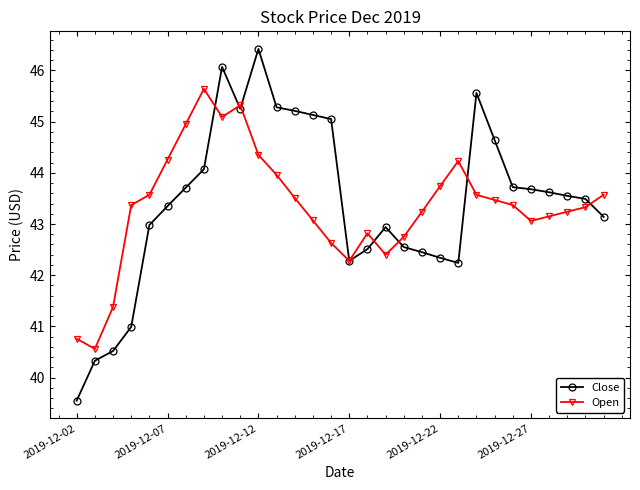

Is this an area chart (filled region under the line)?

No